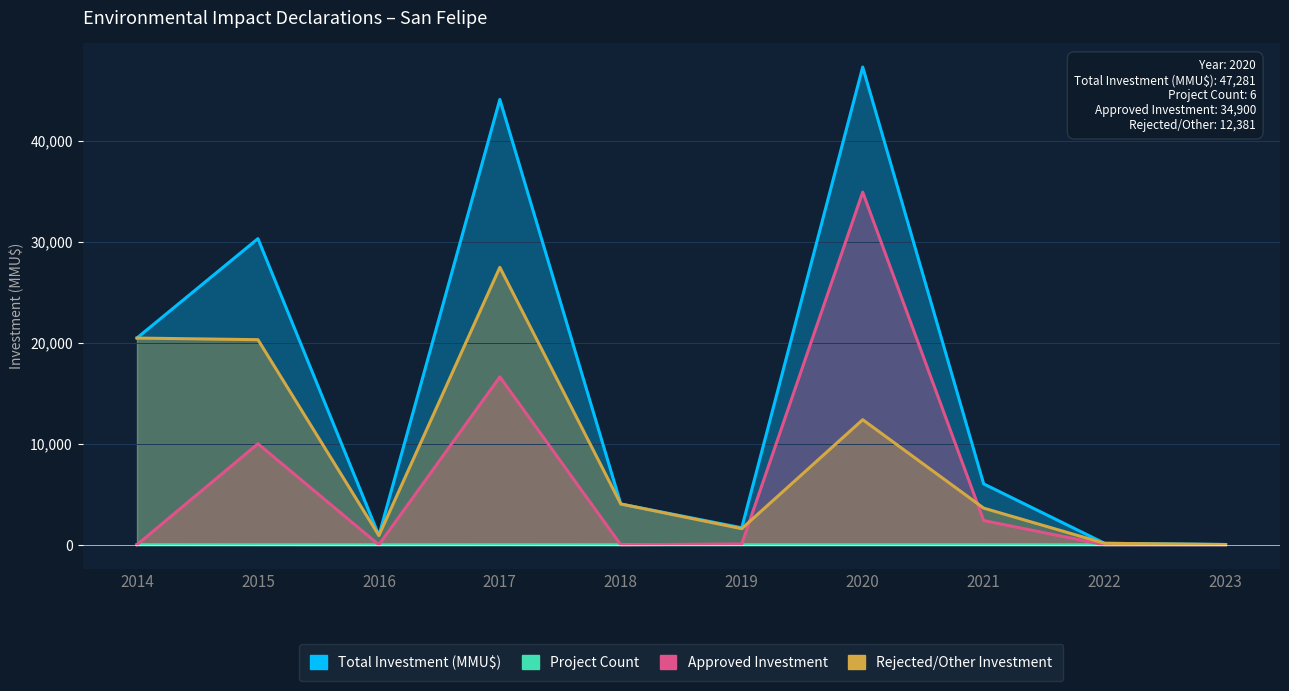

How many interior local peaks does the Approved Investment series have?

3